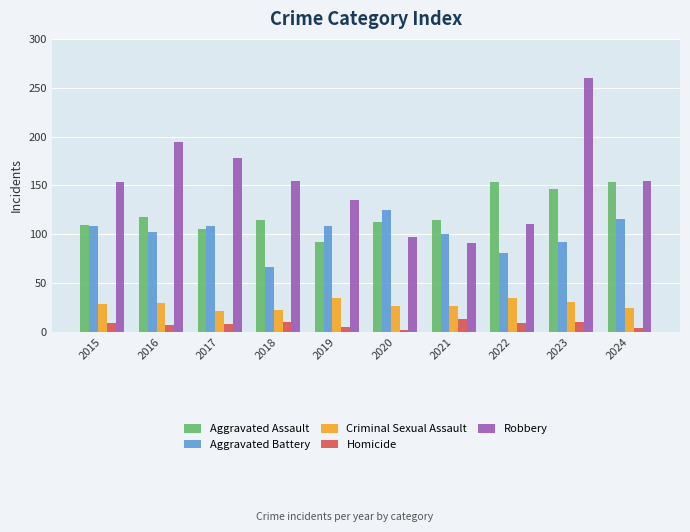

What are all the series names shown in the legend?

Aggravated Assault, Aggravated Battery, Criminal Sexual Assault, Homicide, Robbery